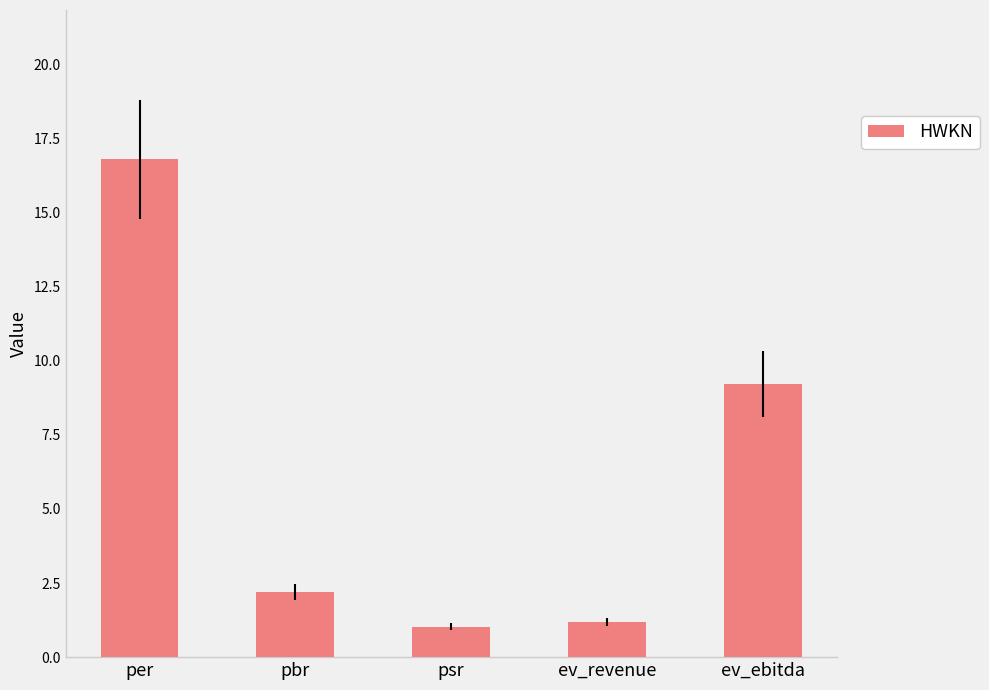

Reading right to left, extract all data points from this chart.

ev_ebitda=9.2	ev_revenue=1.2	psr=1.0	pbr=2.2	per=16.8